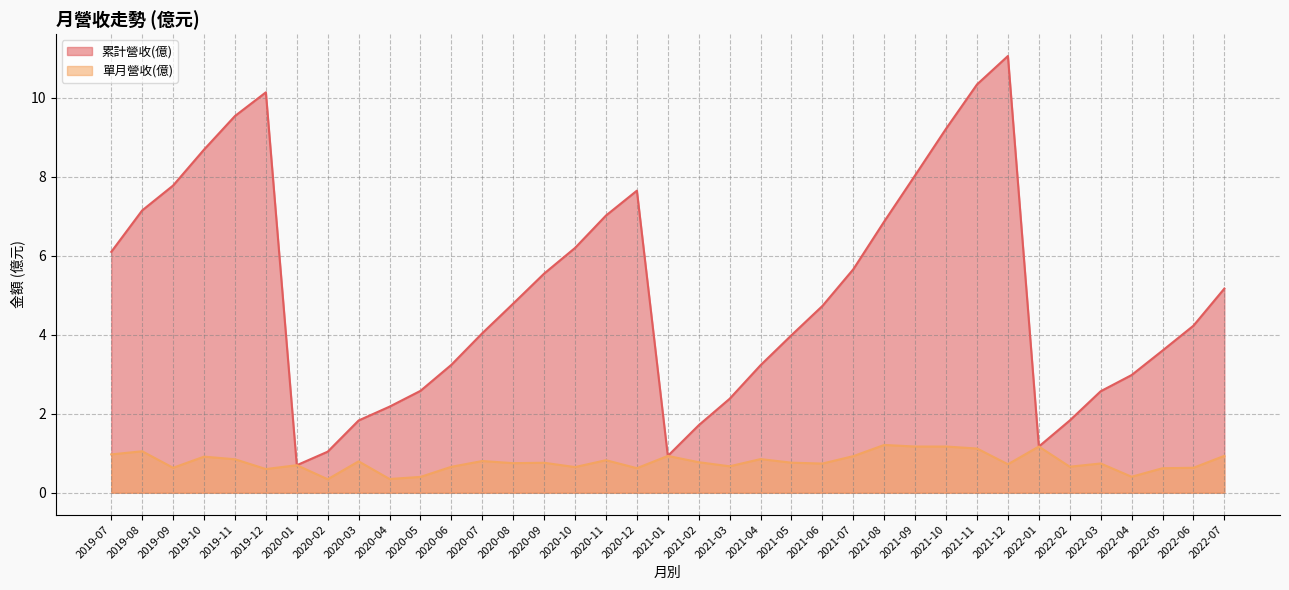

At which label is 累計營收(億) closest to 5?

2022-07